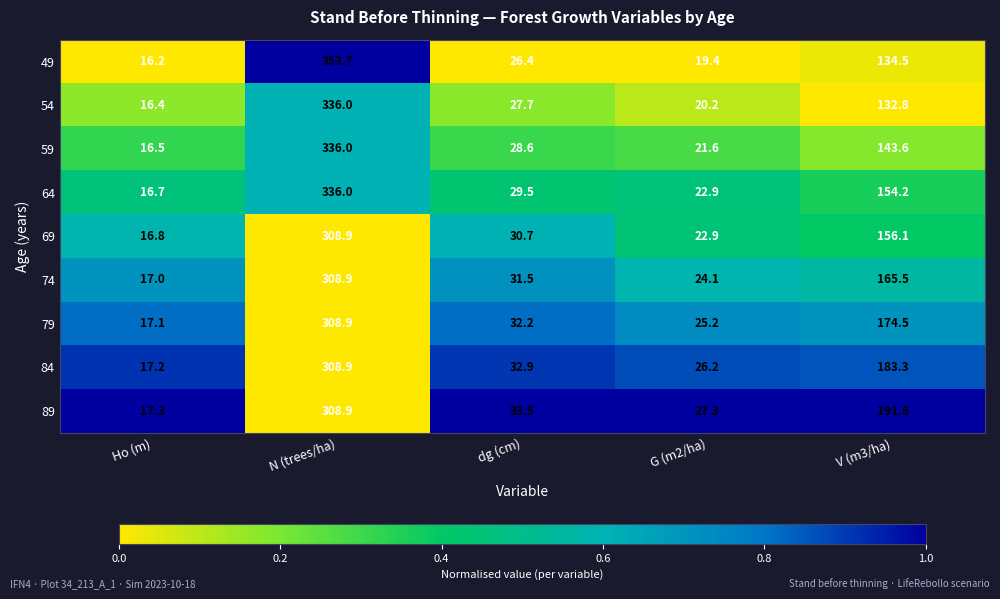

How many distinct data groups are displayed?

9